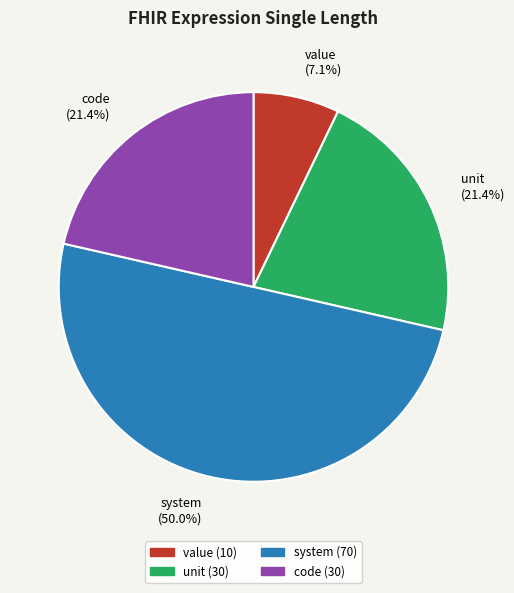

What portion of the pie excludes value?

92.9%